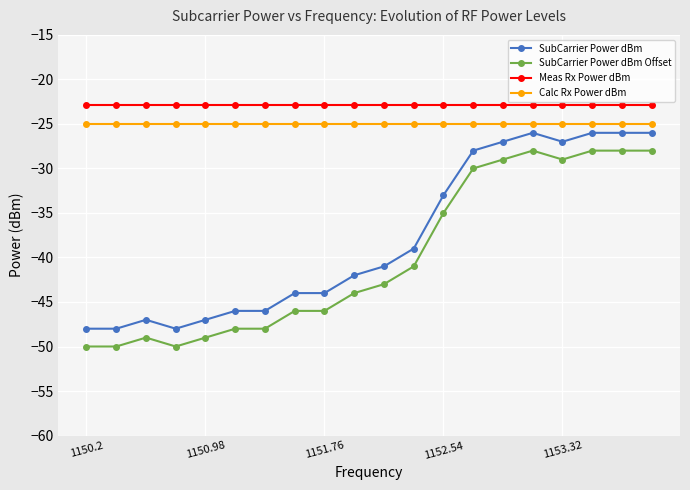

What is the sum of all SubCarrier Power dBm values?

-759.0